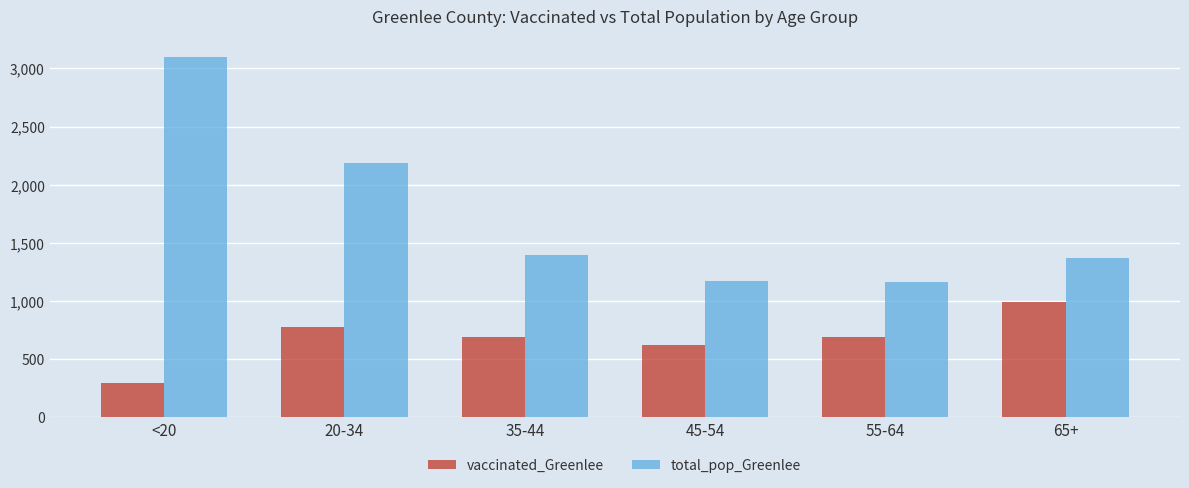

What is the label of the 5th bar from the right?

20-34